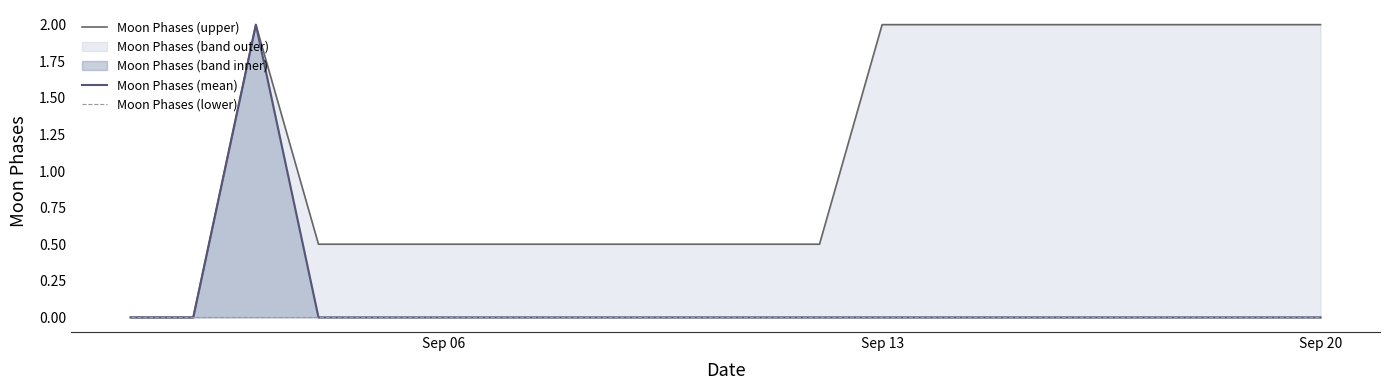

How many data points in Moon Phases (mean) are above 0?

1